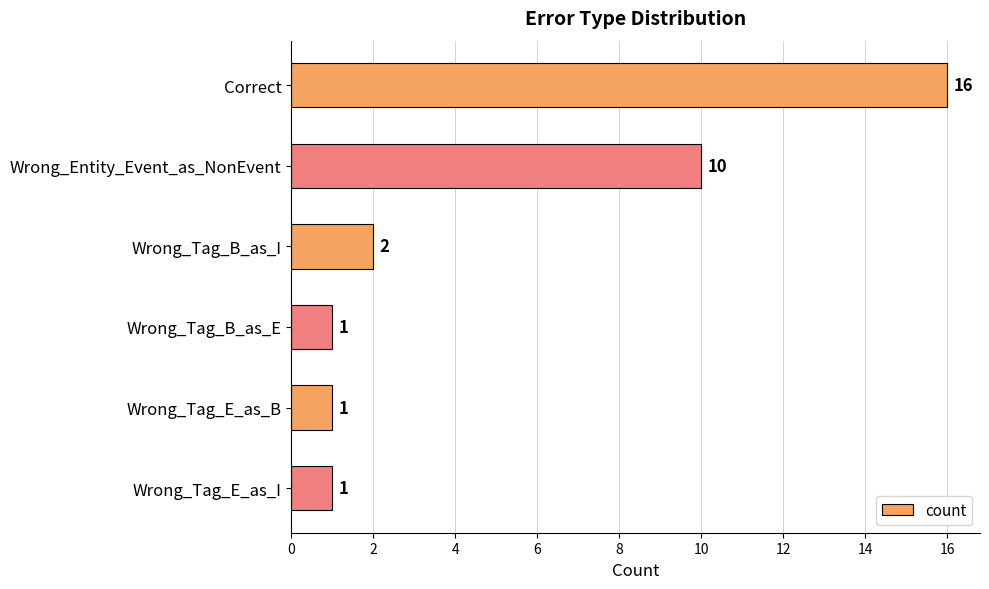

What is the label of the 5th bar from the bottom?

Wrong_Entity_Event_as_NonEvent